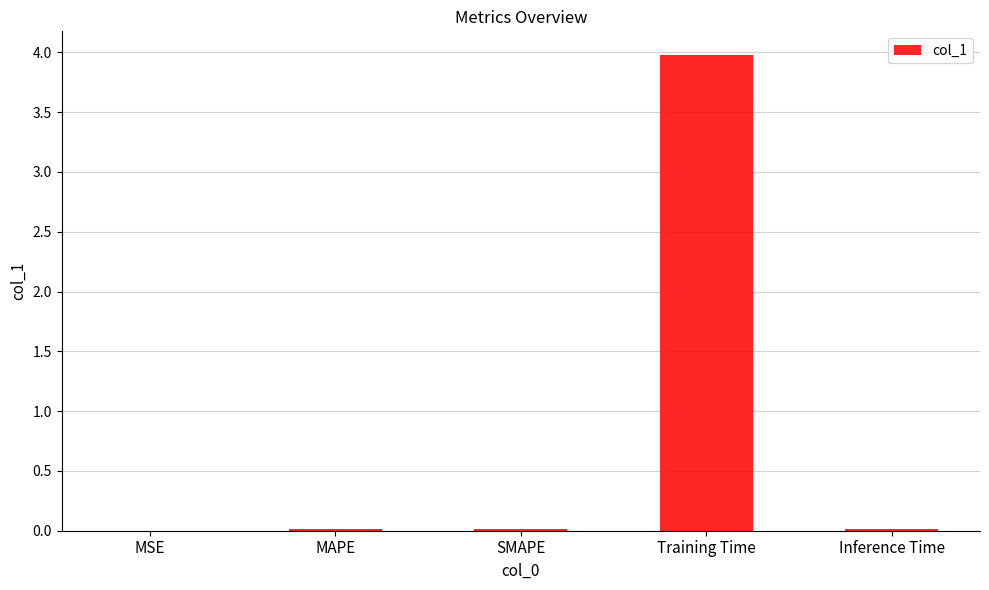

Which category has the highest value across all series?

Training Time